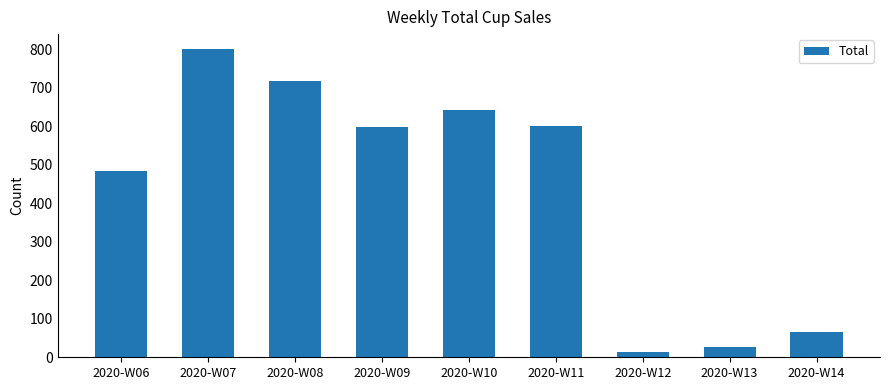

Is it true that the value at 2020-W06 is 483?

True